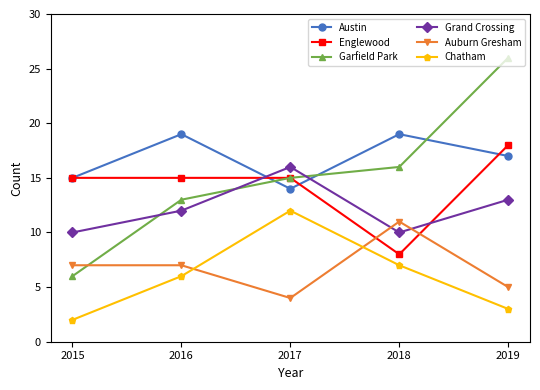

At which category does the chart reach its minimum across all series?

2015